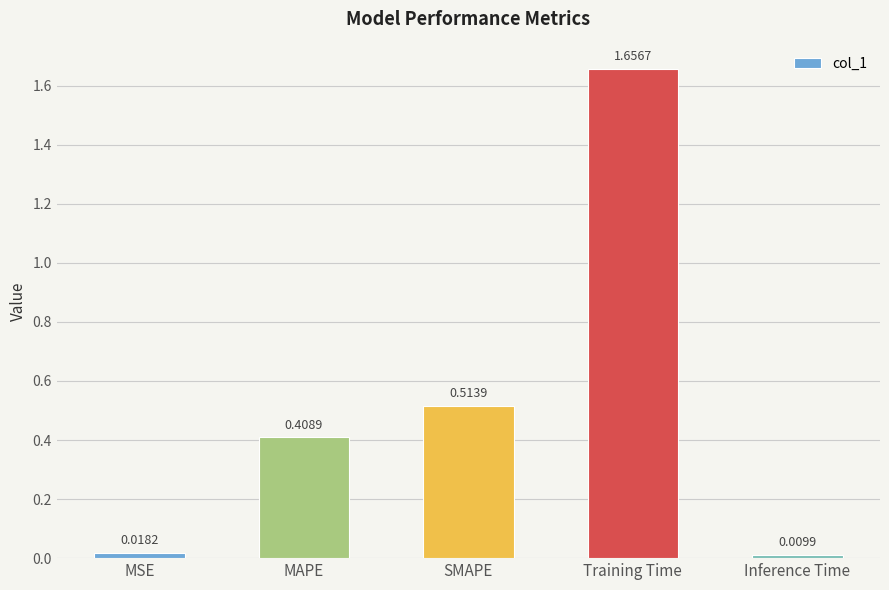

What is the label of the 4th bar from the right?

MAPE